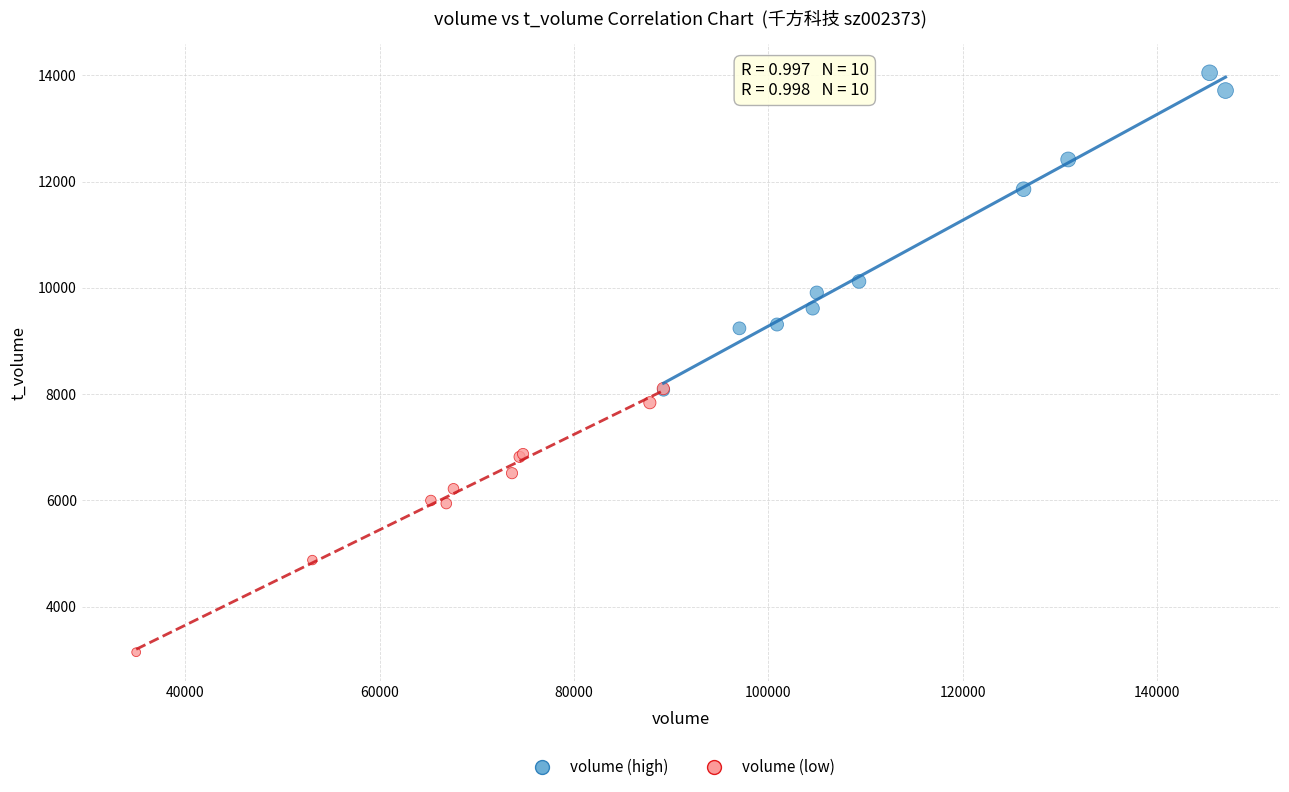

Which series reaches the minimum Y coordinate?

volume (low)